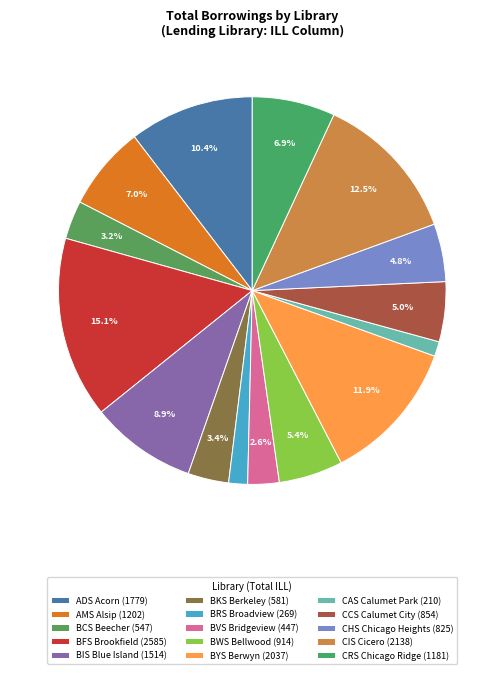

Which has a higher value, CRS Chicago Ridge or BYS Berwyn?

BYS Berwyn